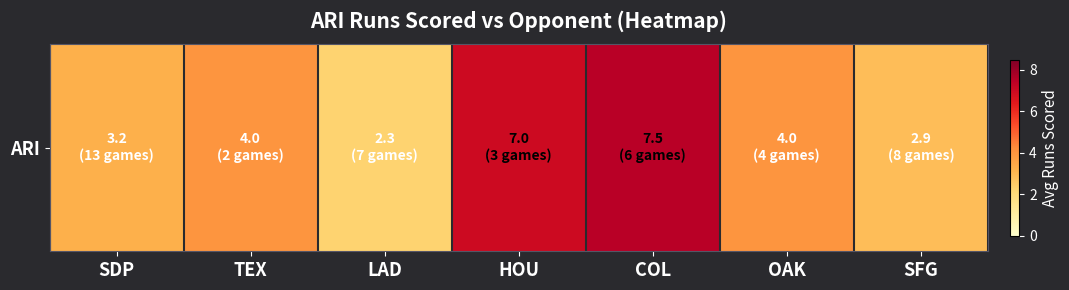

Reading left to right, transcribe all the data shown in this chart.

3.2	4.0	2.3	7.0	7.5	4.0	2.9